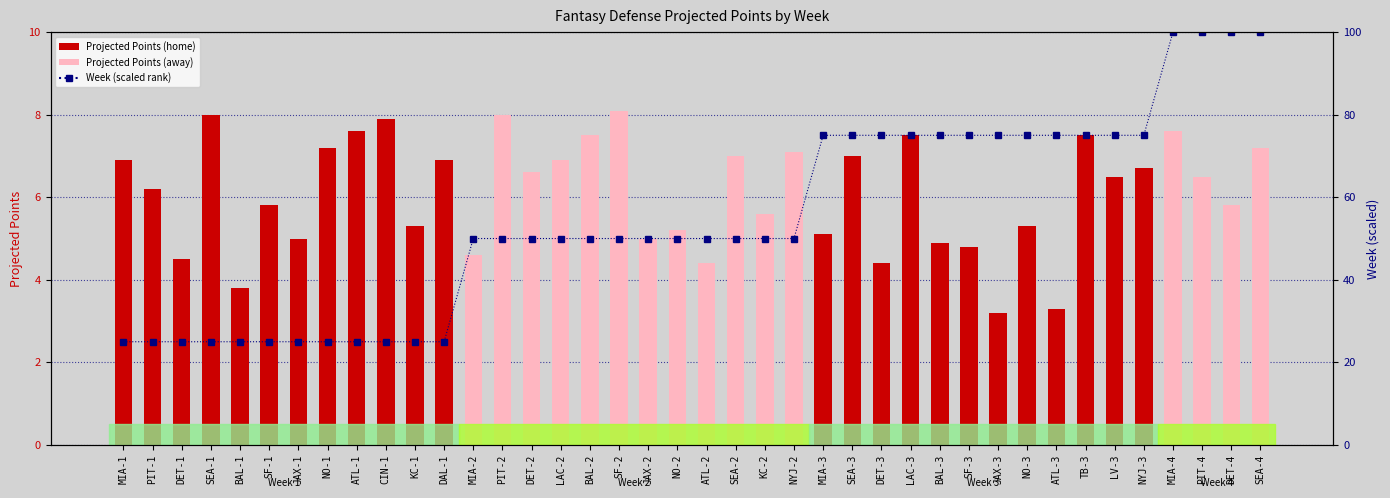

Between MIA-2 and SF-3, which series saw the biggest shift?

Week (percentile rank)